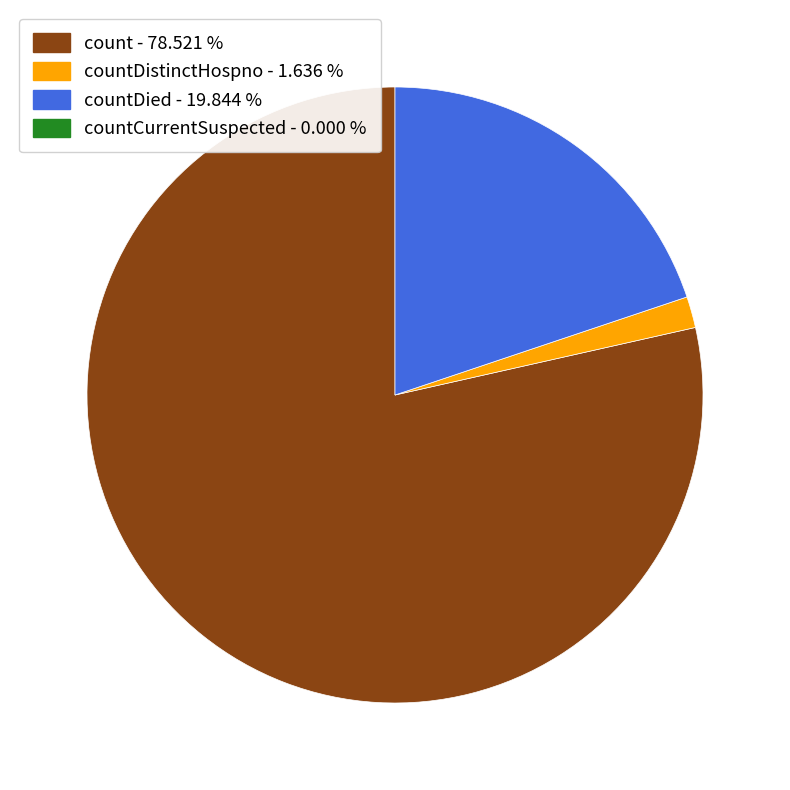

Does any single category account for the majority?

Yes